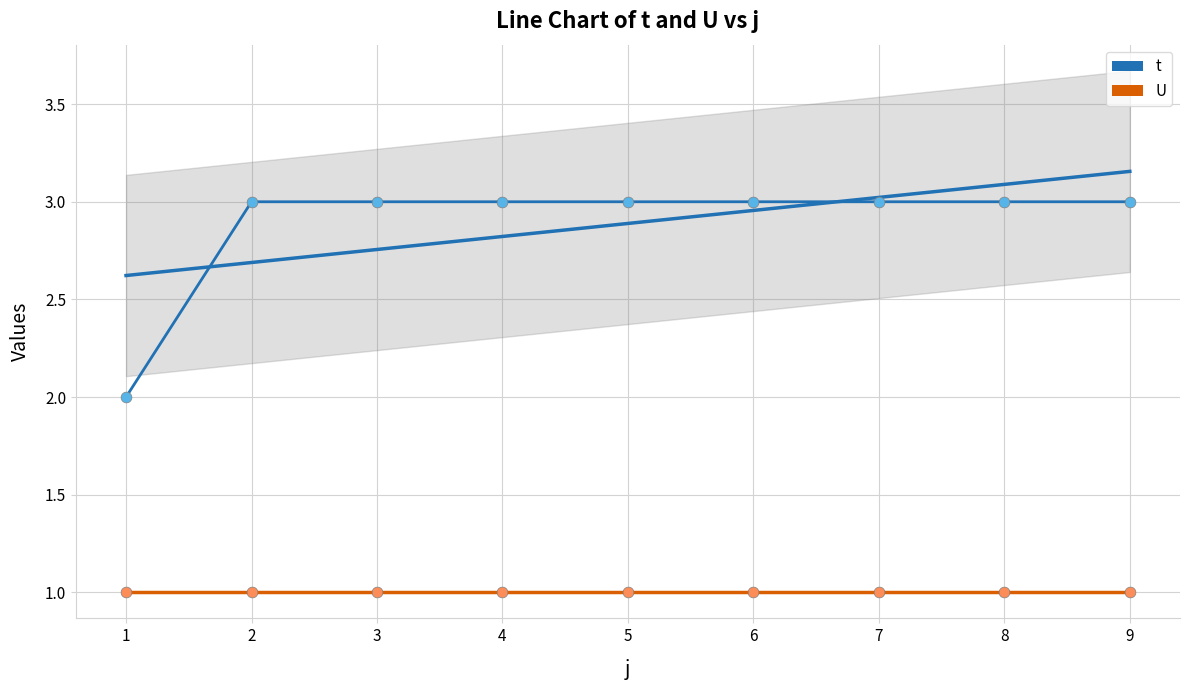

At how many categories does at least one series exceed 2?

9